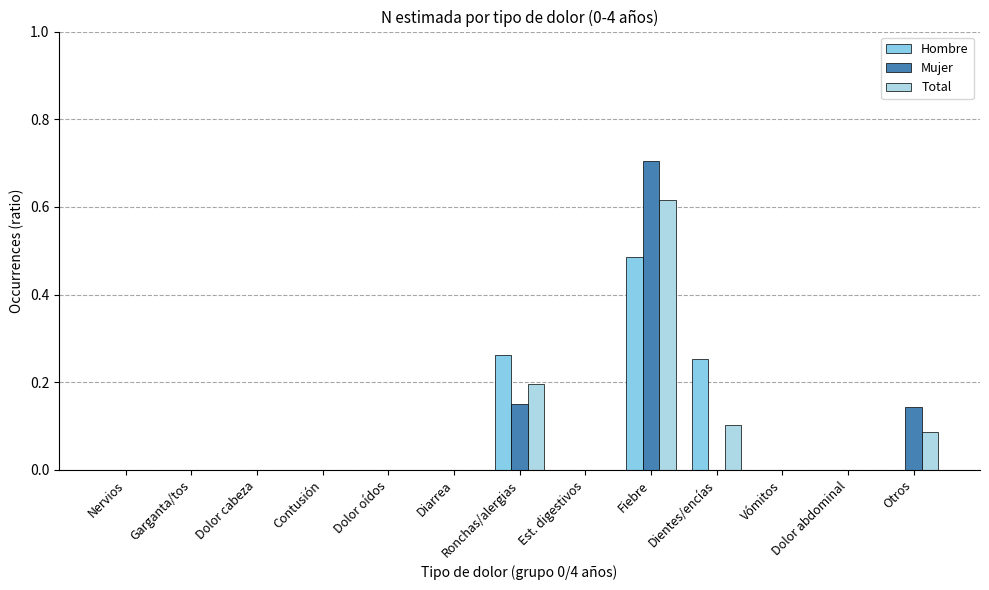

Which has a higher value, Dolor oídos or Dolor cabeza?

Dolor oídos